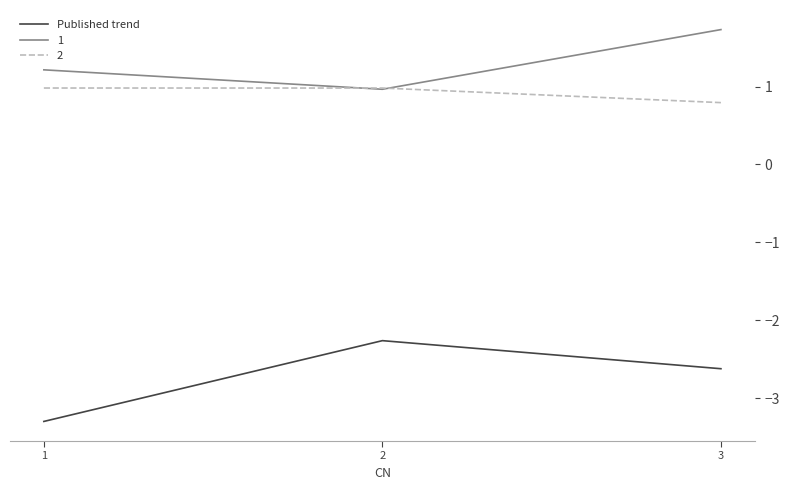

List the labels in order of 1 value, smallest first.

2, 1, 3